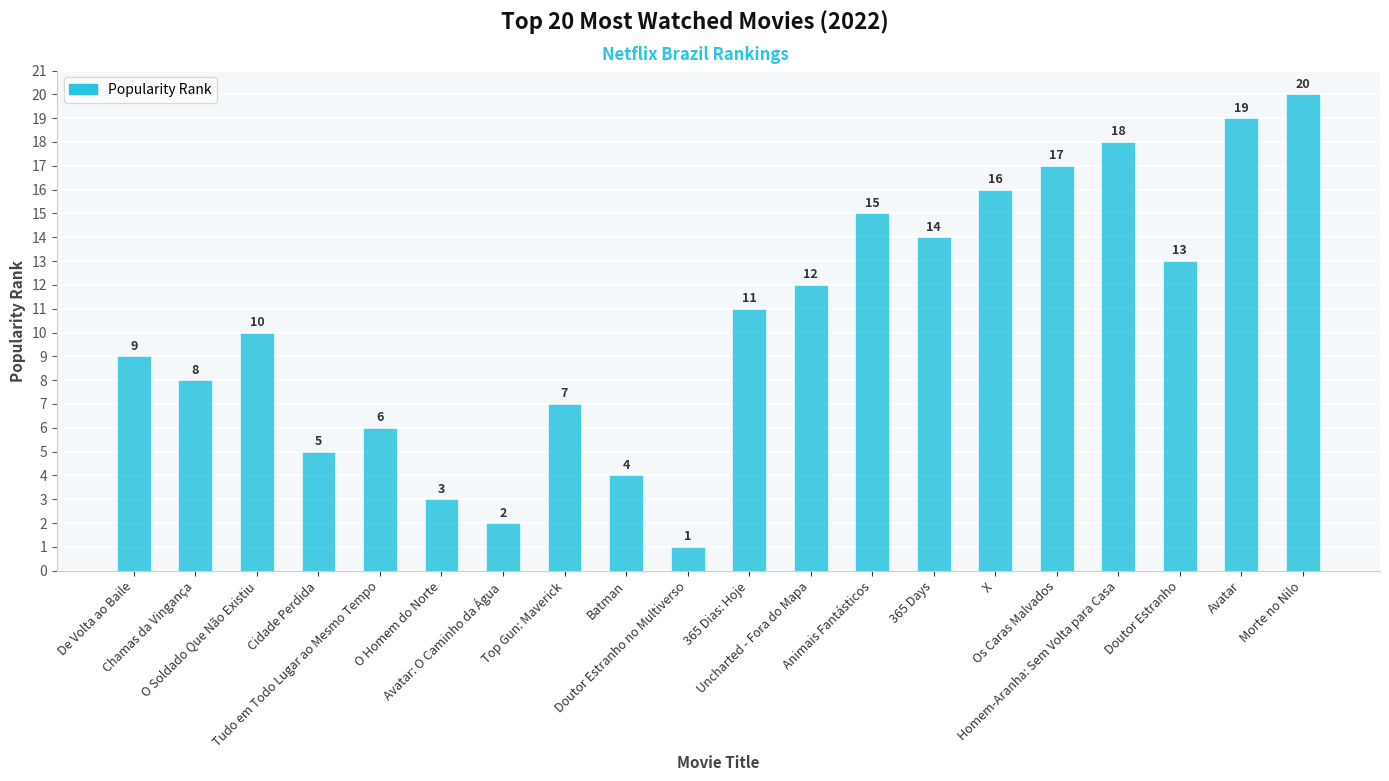

The chart shows a value of 13 at De Volta ao Baile. True or false?

False